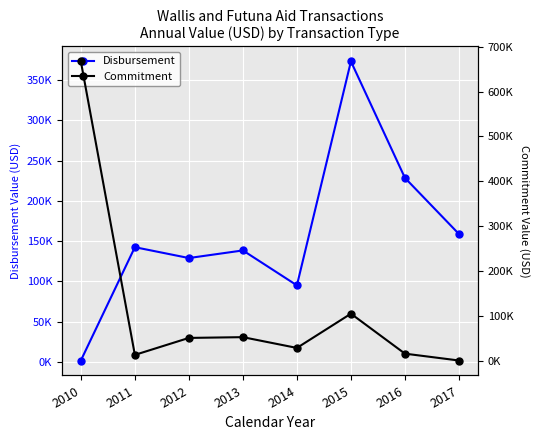

Which series has the widest spread of values?

Commitment